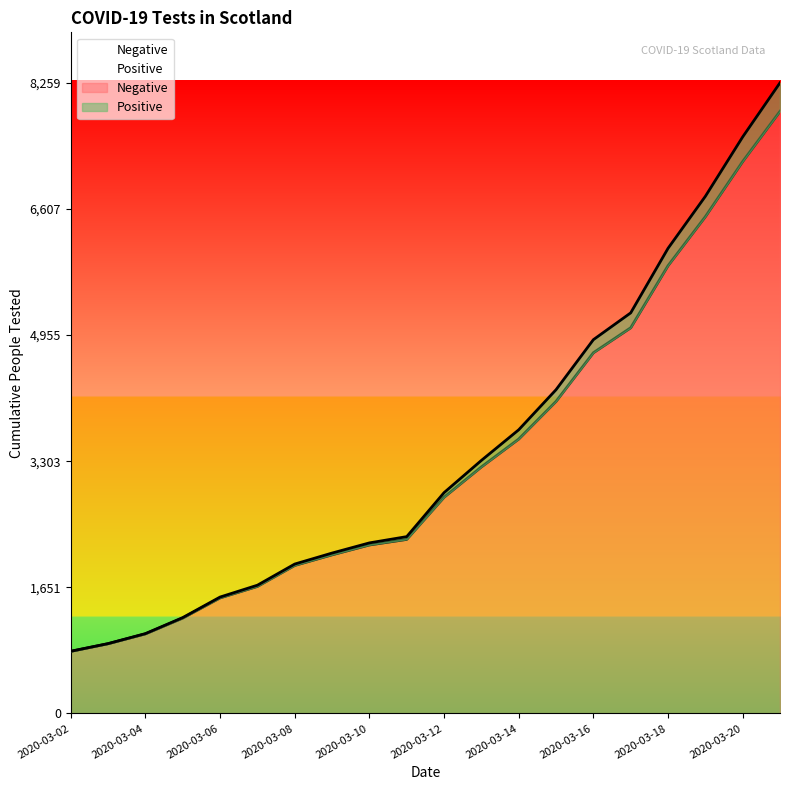

Which has a higher value, 2020-03-07 or 2020-03-09?

2020-03-09